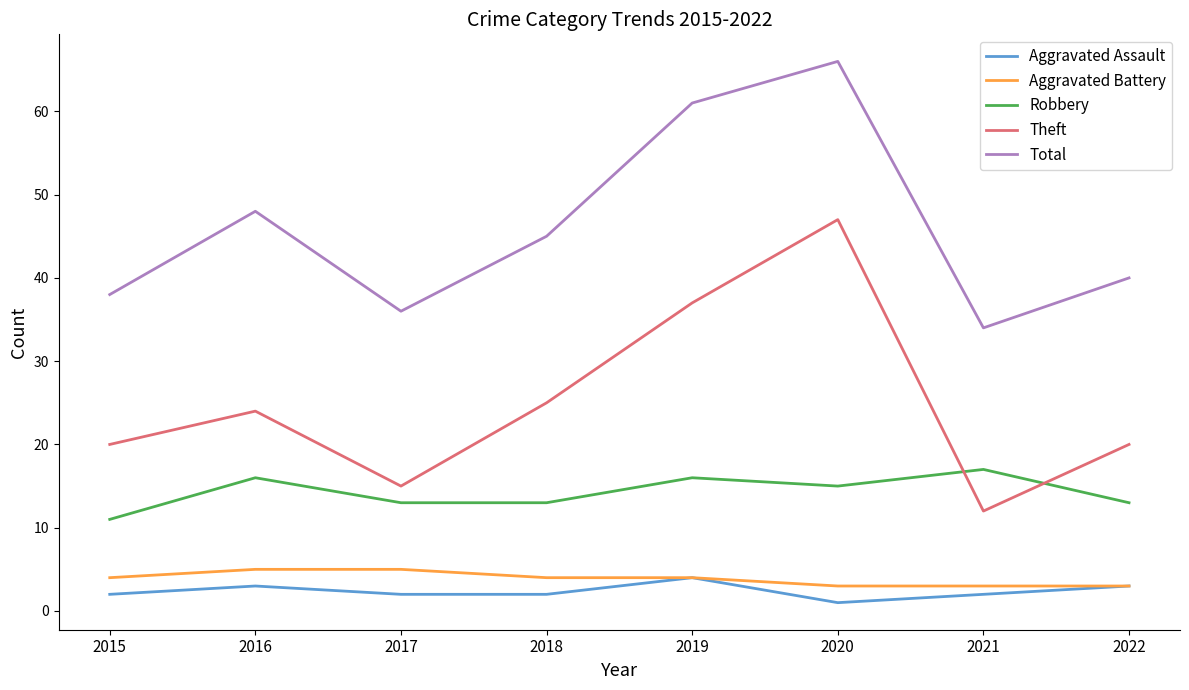

Which category has the highest value across all series?

2020